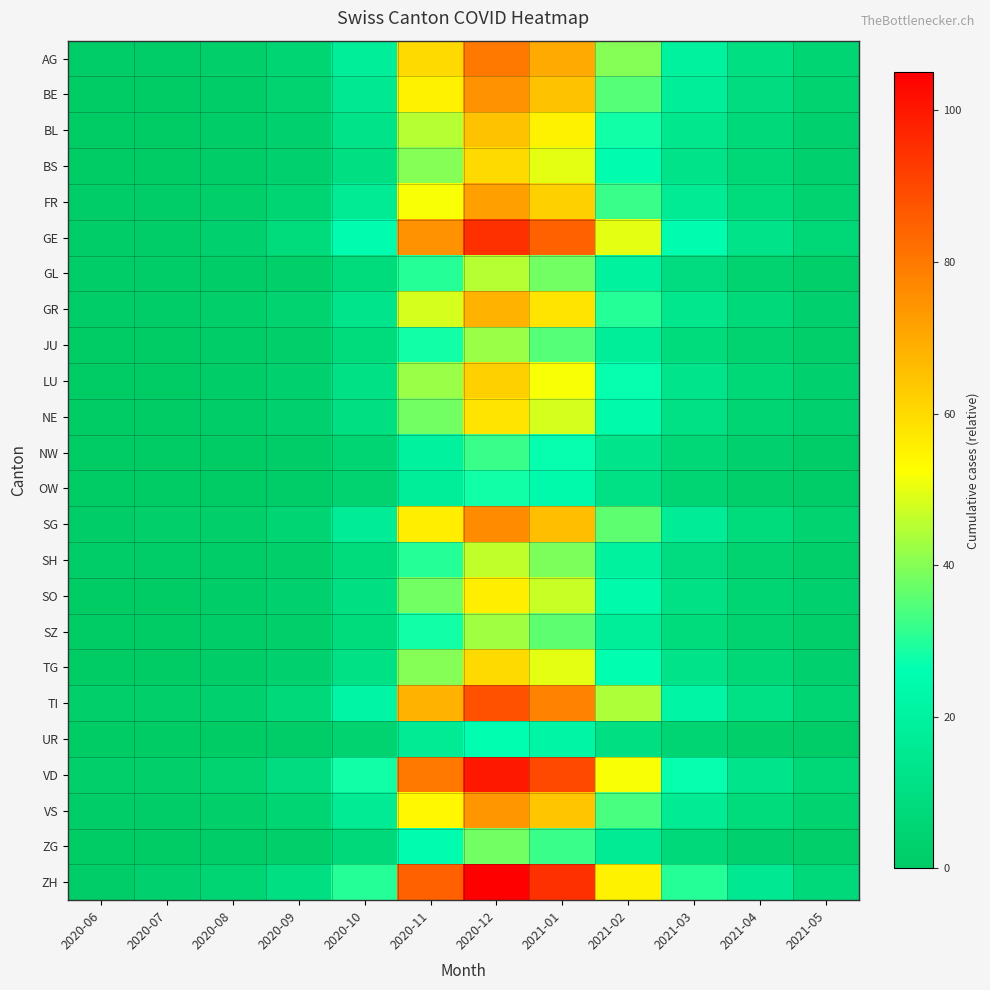

Reading left to right, list all the values displayed in this chart.

AG: 2020-06=1	2020-07=1	2020-08=2	2020-09=5	2020-10=18	2020-11=60	2020-12=80	2021-01=70	2021-02=40	2021-03=20	2021-04=10	2021-05=5
BE: 2020-06=0	2020-07=0	2020-08=1	2020-09=4	2020-10=15	2020-11=55	2020-12=75	2021-01=65	2021-02=35	2021-03=18	2021-04=9	2021-05=4
BL: 2020-06=0	2020-07=0	2020-08=1	2020-09=3	2020-10=12	2020-11=45	2020-12=65	2021-01=55	2021-02=28	2021-03=14	2021-04=7	2021-05=3
BS: 2020-06=0	2020-07=0	2020-08=1	2020-09=3	2020-10=10	2020-11=40	2020-12=60	2021-01=50	2021-02=25	2021-03=12	2021-04=6	2021-05=3
FR: 2020-06=1	2020-07=1	2020-08=2	2020-09=5	2020-10=16	2020-11=52	2020-12=72	2021-01=62	2021-02=32	2021-03=16	2021-04=8	2021-05=4
GE: 2020-06=1	2020-07=1	2020-08=3	2020-09=8	2020-10=25	2020-11=75	2020-12=95	2021-01=85	2021-02=50	2021-03=25	2021-04=12	2021-05=6
GL: 2020-06=1	2020-07=1	2020-08=1	2020-09=2	2020-10=8	2020-11=30	2020-12=45	2021-01=38	2021-02=20	2021-03=9	2021-04=4	2021-05=2
GR: 2020-06=1	2020-07=1	2020-08=2	2020-09=4	2020-10=13	2020-11=48	2020-12=68	2021-01=58	2021-02=30	2021-03=14	2021-04=7	2021-05=3
JU: 2020-06=0	2020-07=0	2020-08=1	2020-09=2	2020-10=8	2020-11=28	2020-12=42	2021-01=35	2021-02=18	2021-03=8	2021-04=4	2021-05=2
LU: 2020-06=0	2020-07=0	2020-08=1	2020-09=3	2020-10=11	2020-11=42	2020-12=62	2021-01=52	2021-02=27	2021-03=13	2021-04=6	2021-05=3
NE: 2020-06=0	2020-07=0	2020-08=1	2020-09=3	2020-10=10	2020-11=38	2020-12=58	2021-01=48	2021-02=24	2021-03=11	2021-04=5	2021-05=3
NW: 2020-06=0	2020-07=0	2020-08=0	2020-09=1	2020-10=5	2020-11=20	2020-12=32	2021-01=27	2021-02=13	2021-03=6	2021-04=3	2021-05=1
OW: 2020-06=0	2020-07=0	2020-08=0	2020-09=1	2020-10=4	2020-11=18	2020-12=28	2021-01=24	2021-02=11	2021-03=5	2021-04=2	2021-05=1
SG: 2020-06=1	2020-07=2	2020-08=2	2020-09=5	2020-10=17	2020-11=56	2020-12=76	2021-01=66	2021-02=36	2021-03=17	2021-04=8	2021-05=4
SH: 2020-06=1	2020-07=1	2020-08=1	2020-09=2	2020-10=8	2020-11=30	2020-12=46	2021-01=39	2021-02=20	2021-03=9	2021-04=4	2021-05=2
SO: 2020-06=0	2020-07=0	2020-08=1	2020-09=3	2020-10=10	2020-11=38	2020-12=56	2021-01=47	2021-02=24	2021-03=11	2021-04=5	2021-05=3
SZ: 2020-06=0	2020-07=0	2020-08=1	2020-09=2	2020-10=8	2020-11=28	2020-12=43	2021-01=36	2021-02=18	2021-03=8	2021-04=4	2021-05=2
TG: 2020-06=0	2020-07=0	2020-08=1	2020-09=3	2020-10=11	2020-11=40	2020-12=60	2021-01=50	2021-02=26	2021-03=12	2021-04=6	2021-05=3
TI: 2020-06=2	2020-07=2	2020-08=3	2020-09=7	2020-10=22	2020-11=68	2020-12=88	2021-01=78	2021-02=44	2021-03=22	2021-04=11	2021-05=5
UR: 2020-06=0	2020-07=0	2020-08=0	2020-09=1	2020-10=4	2020-11=16	2020-12=26	2021-01=22	2021-02=10	2021-03=5	2021-04=2	2021-05=1
VD: 2020-06=2	2020-07=2	2020-08=4	2020-09=9	2020-10=28	2020-11=80	2020-12=100	2021-01=90	2021-02=52	2021-03=27	2021-04=13	2021-05=6
VS: 2020-06=1	2020-07=1	2020-08=2	2020-09=5	2020-10=16	2020-11=54	2020-12=74	2021-01=64	2021-02=34	2021-03=16	2021-04=8	2021-05=4
ZG: 2020-06=0	2020-07=0	2020-08=1	2020-09=2	2020-10=7	2020-11=25	2020-12=38	2021-01=32	2021-02=16	2021-03=7	2021-04=3	2021-05=2
ZH: 2020-06=1	2020-07=3	2020-08=5	2020-09=10	2020-10=30	2020-11=85	2020-12=105	2021-01=95	2021-02=55	2021-03=30	2021-04=15	2021-05=7